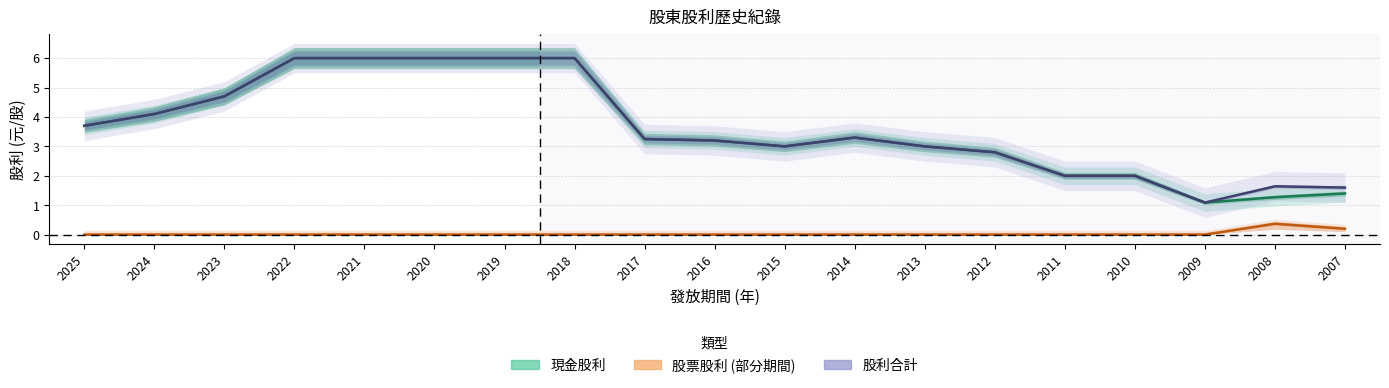

At how many categories does at least one series exceed 1?

19